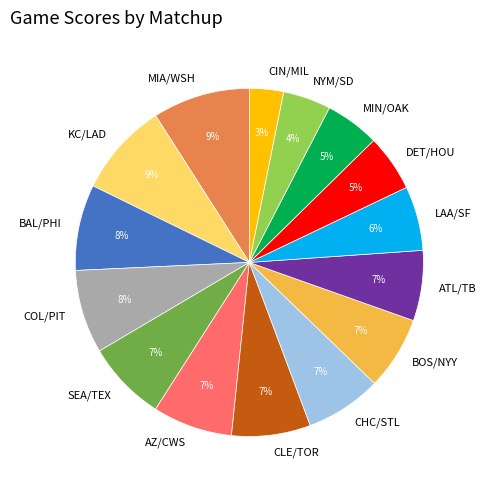

Is the sum of KC/LAD and BAL/PHI greater than half?

No